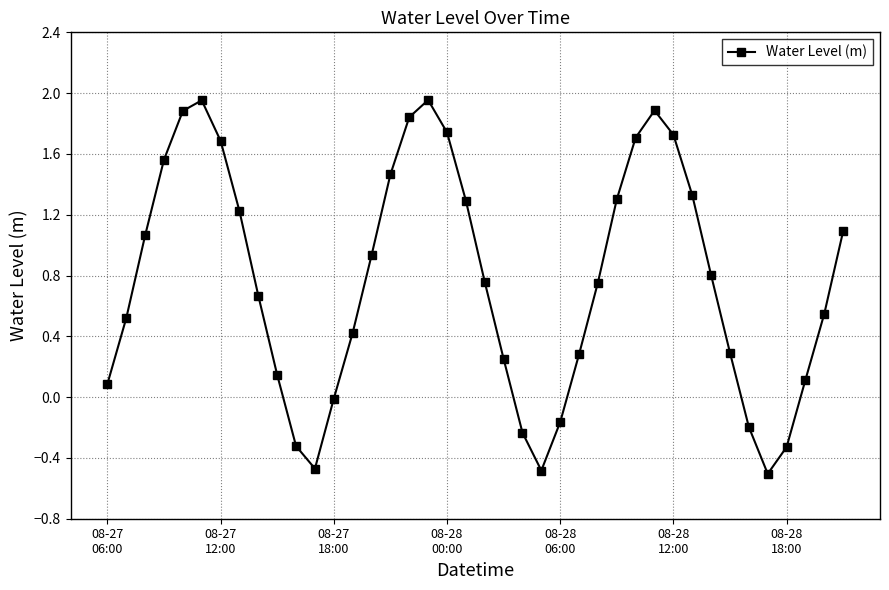

How many series are shown in this chart?

1